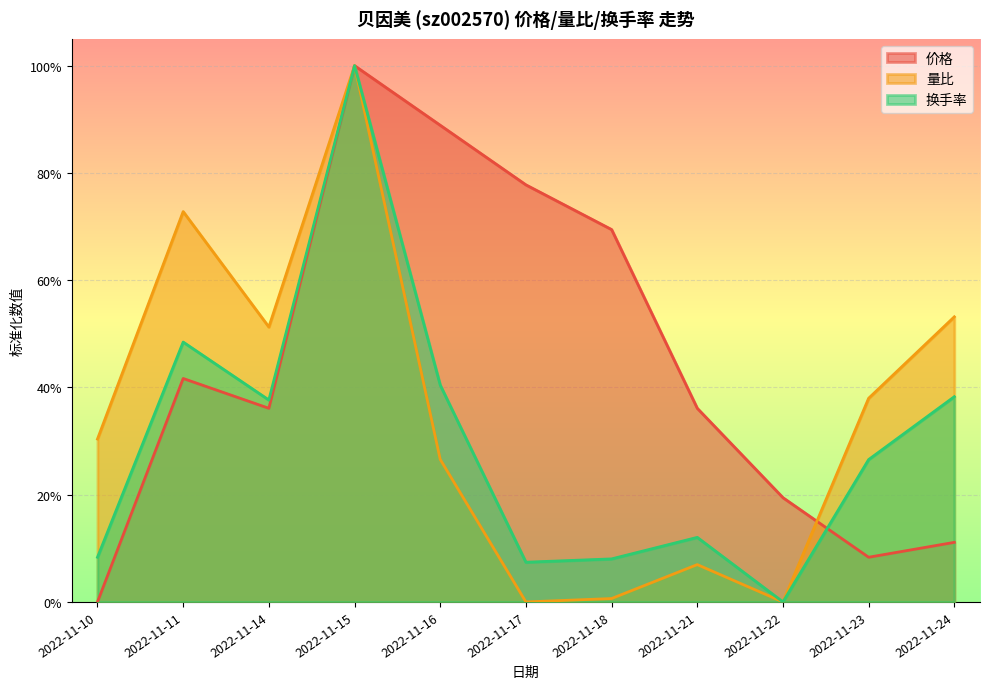

Where is 换手率 nearest to the value 0?

2022-11-22